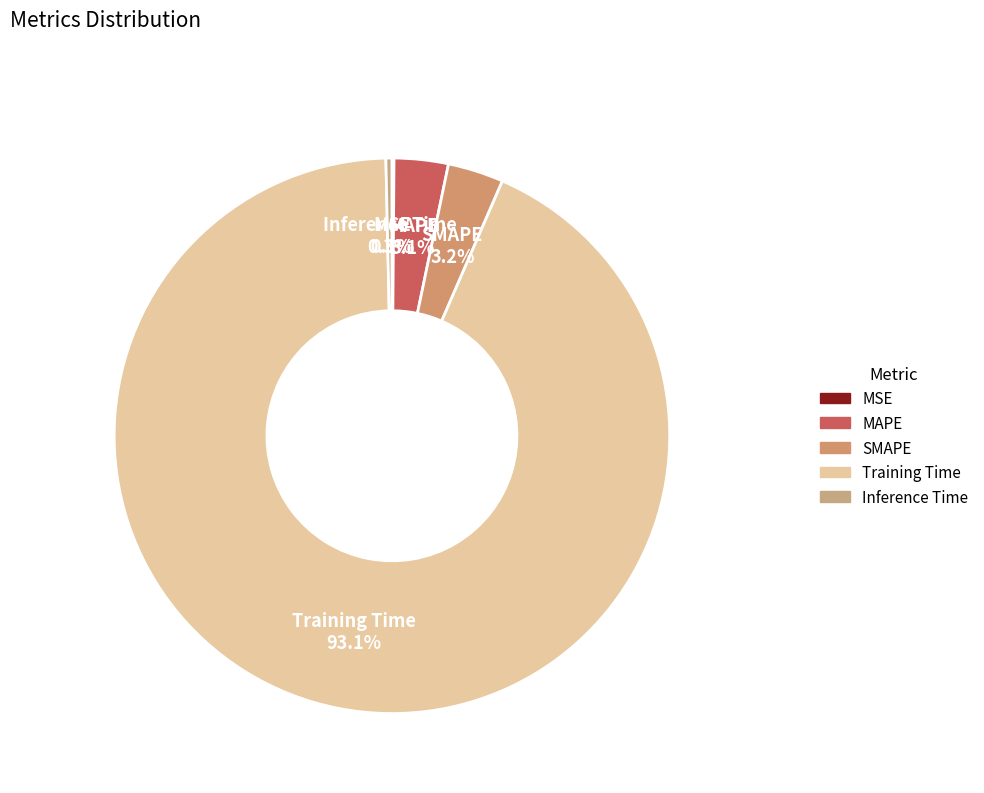

Do SMAPE and Inference Time together represent more than half of the pie?

No